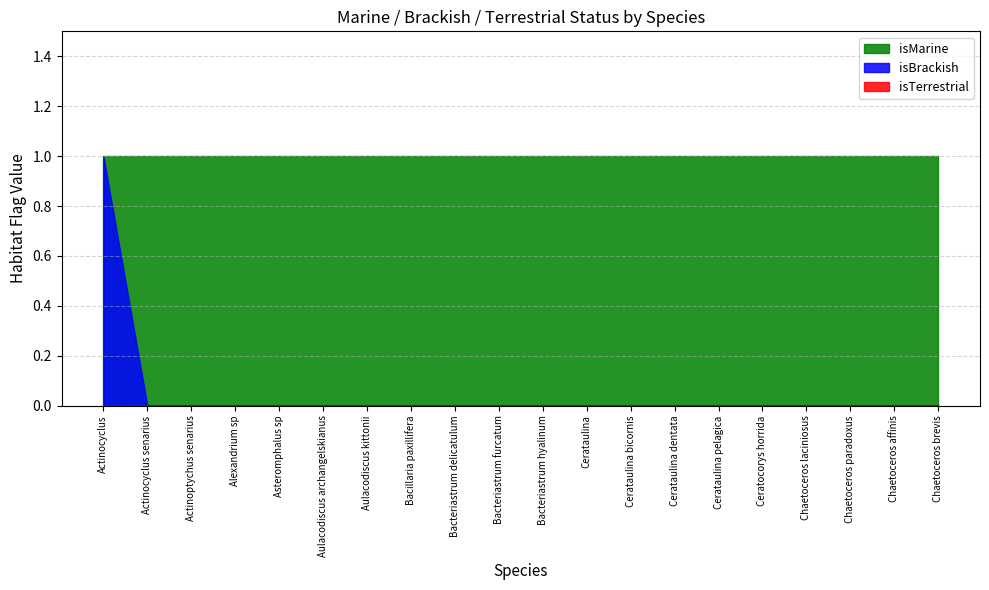

True or false: isTerrestrial has more than 0 points higher than both neighbors.

False